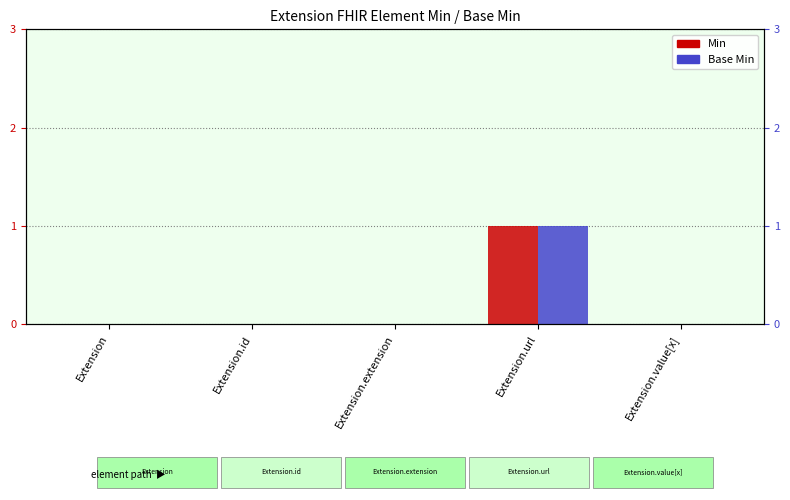

Which label corresponds to the smallest value in the chart?

Extension